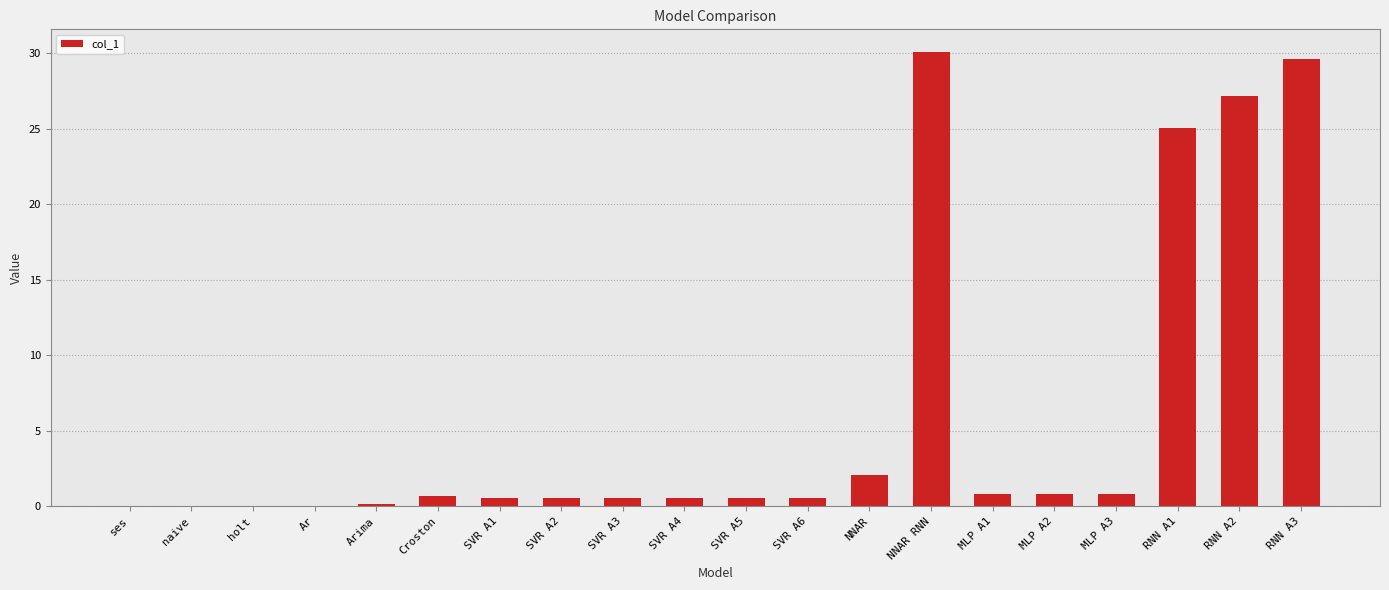

What is the sum of all values?

120.7